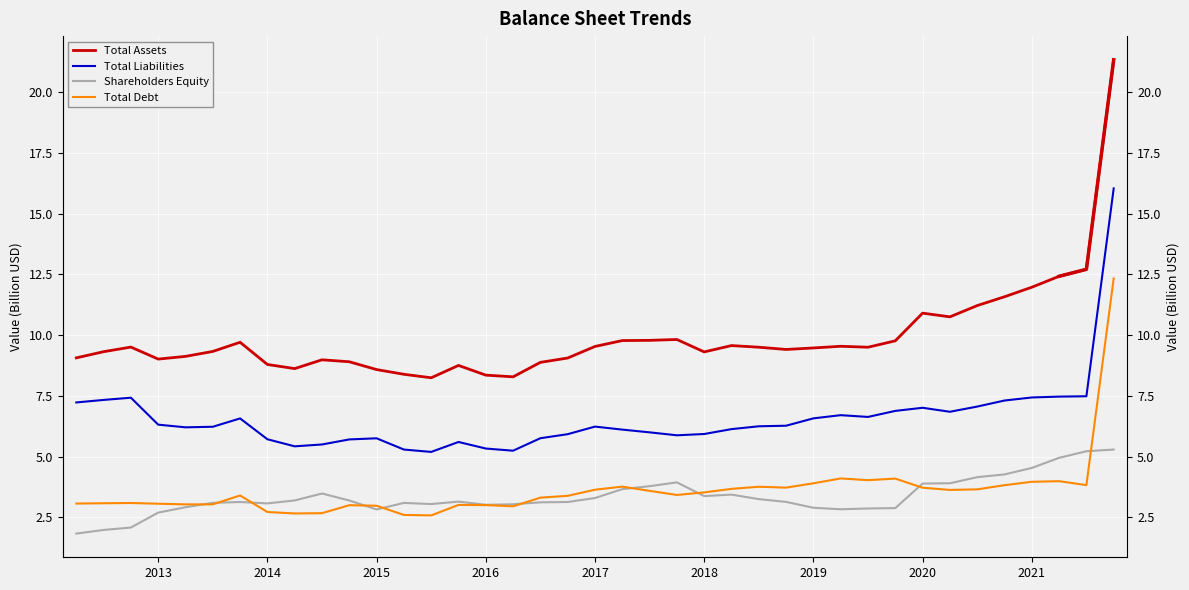

What position from the left is 2018?

6